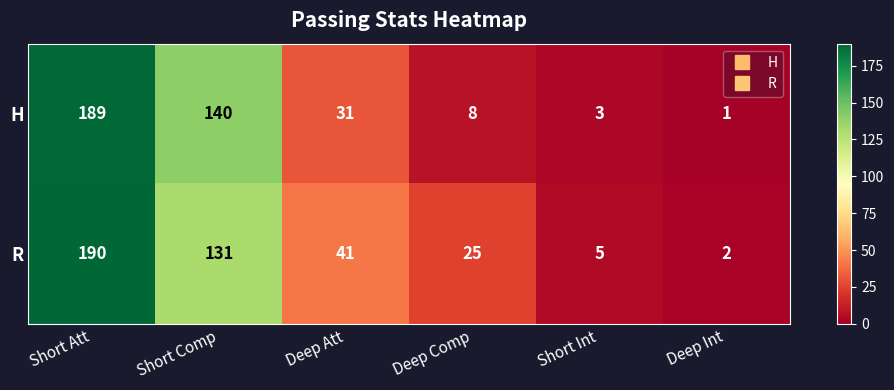

What is the maximum value for H?

189